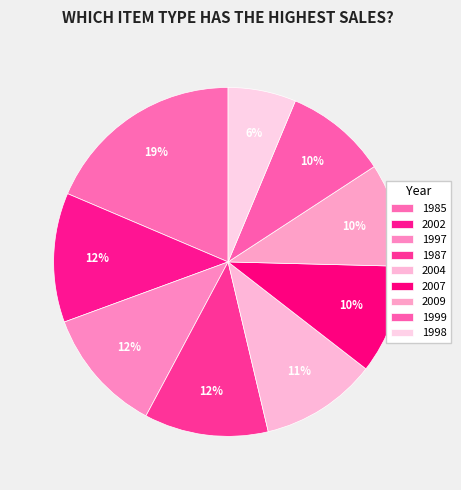

What portion of the pie excludes 2009?

90.4%